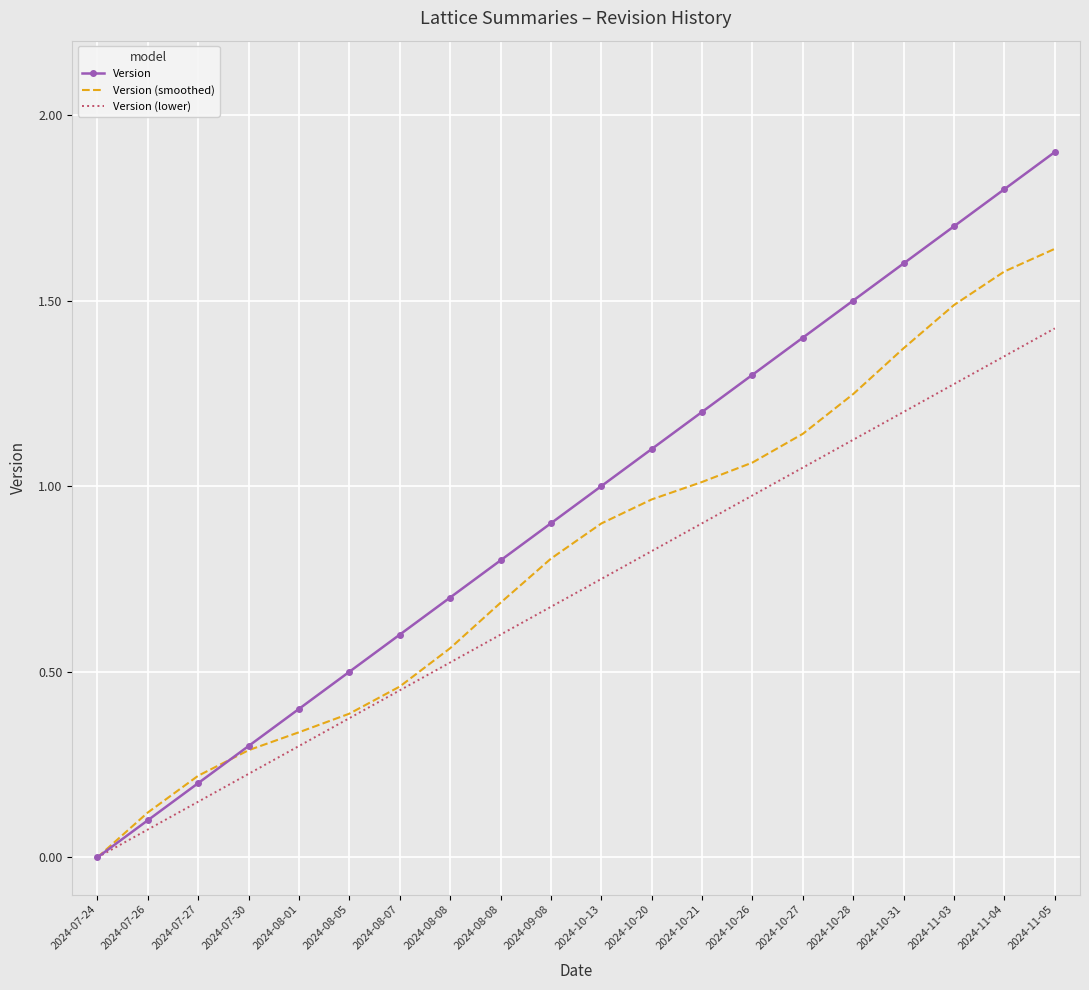

Which series has the largest total across all categories?

Version